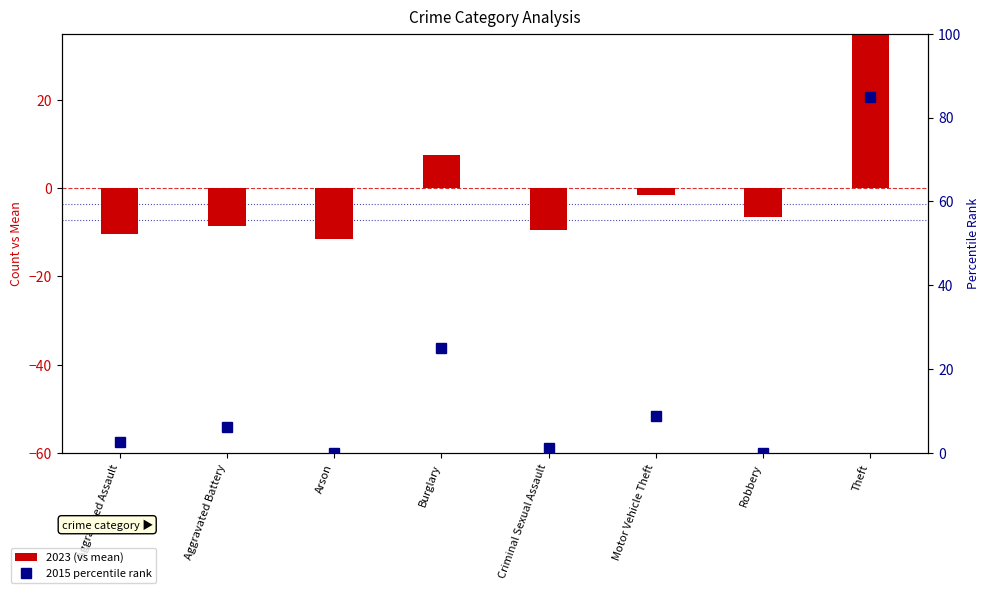

What is the maximum value for 2023 (vs mean)?

40.5